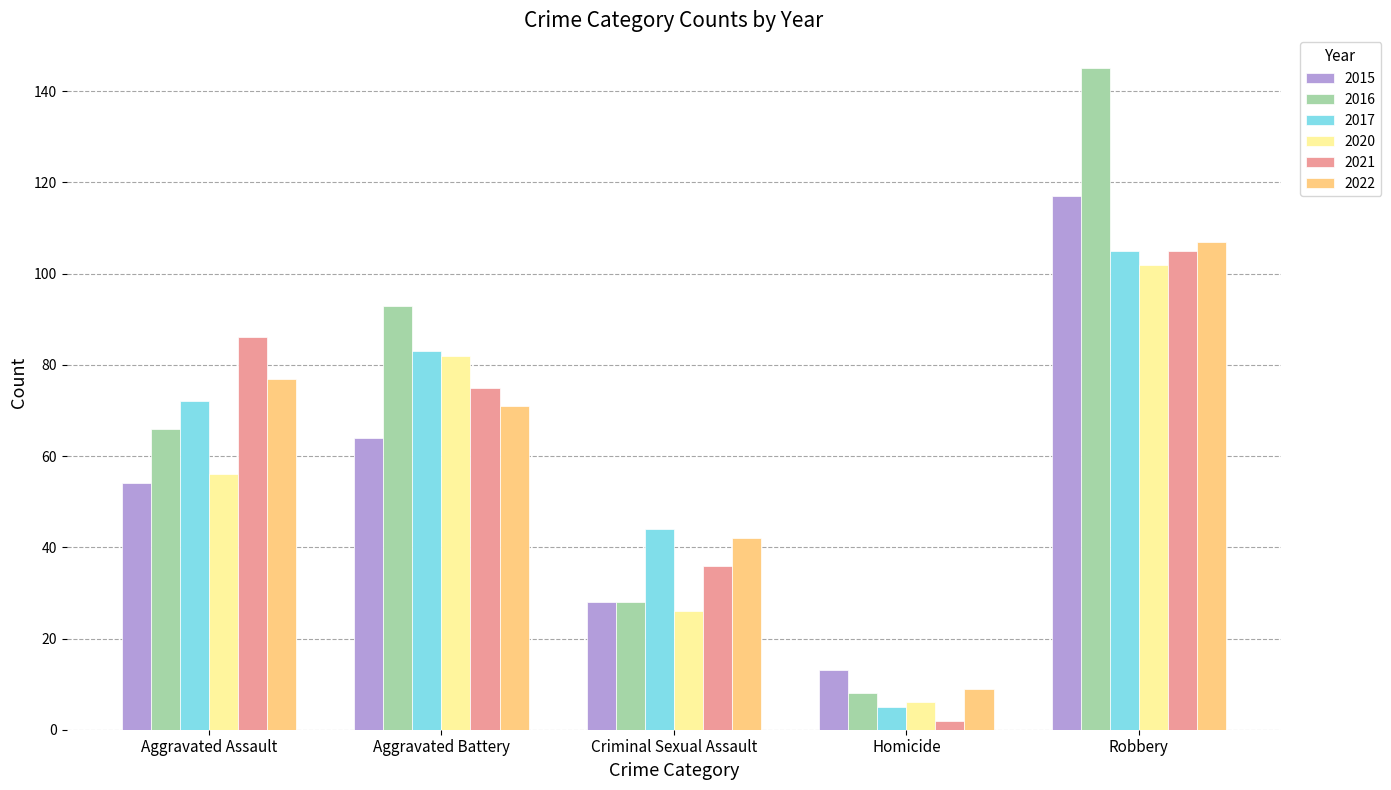

What is the difference between the second highest and minimum values in the 2016 series?

85